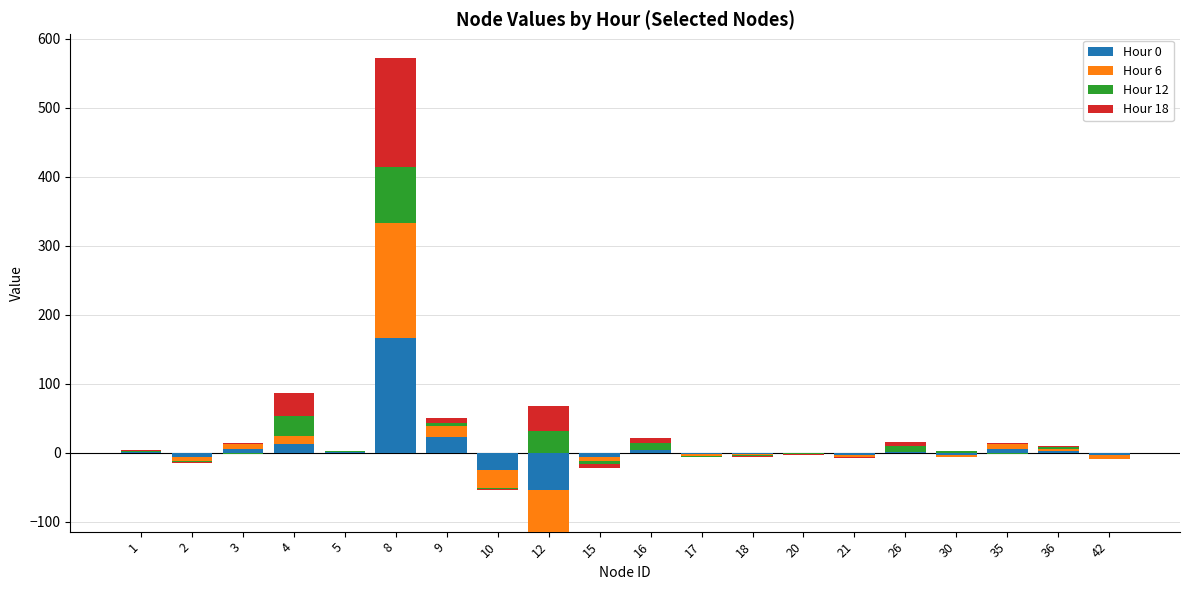

What is the value of the Hour 6 bar at the 4th from the left?

11.8